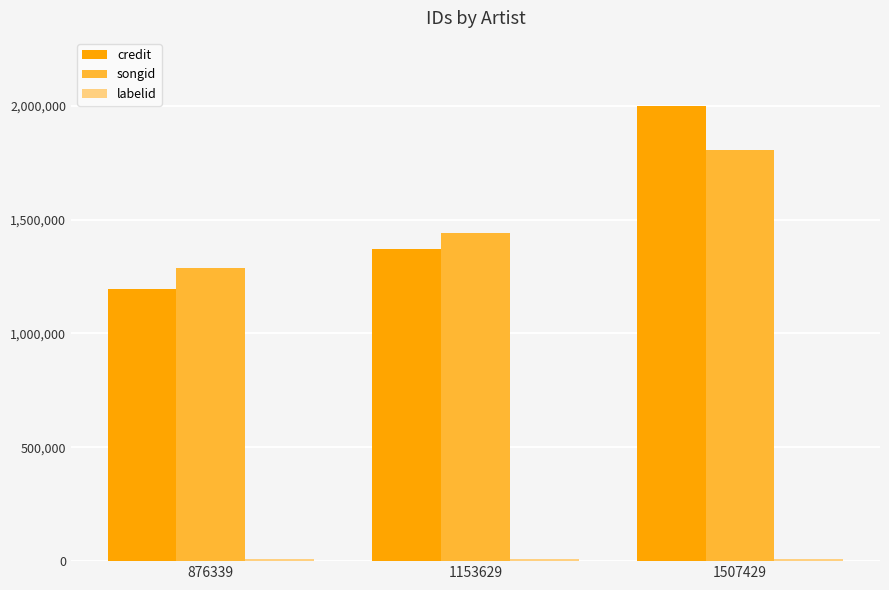

Rank the categories by credit value from highest to lowest.

1507429, 1153629, 876339